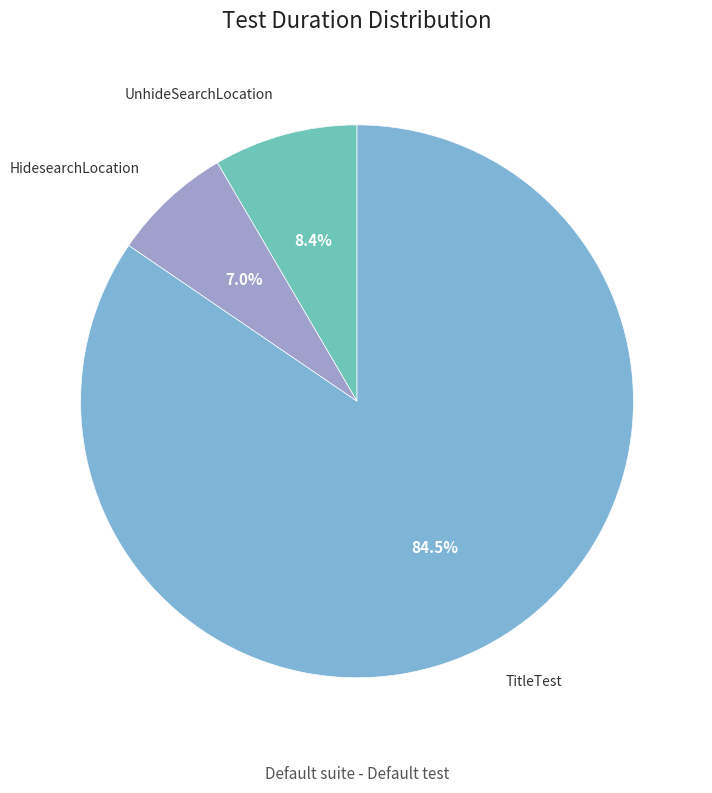

Which slice represents more than half of the pie?

TitleTest